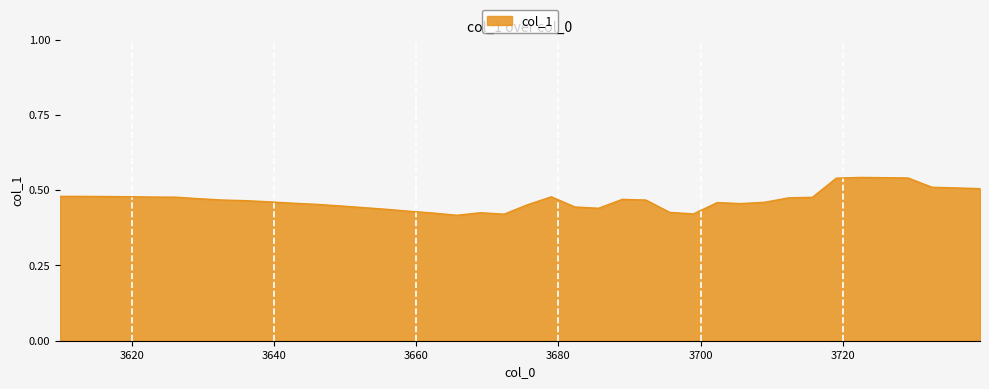

What is the label of the 35th point from the left?

3722.4391086147384